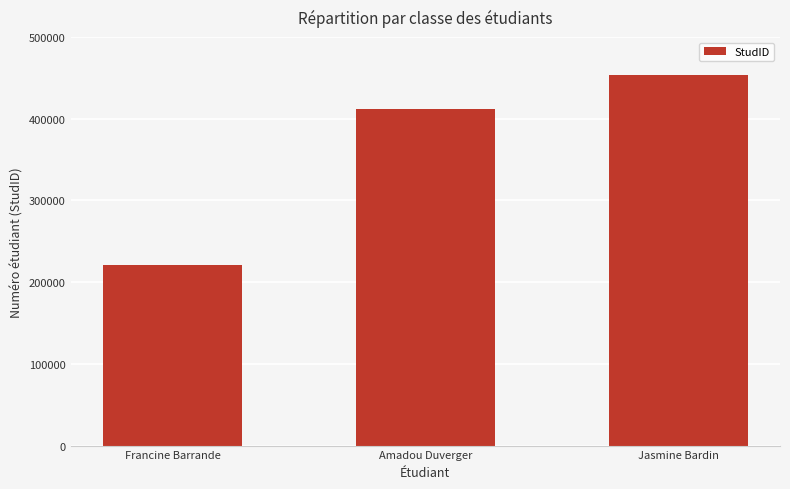

List the labels in order of value, smallest first.

Francine Barrande, Amadou Duverger, Jasmine Bardin